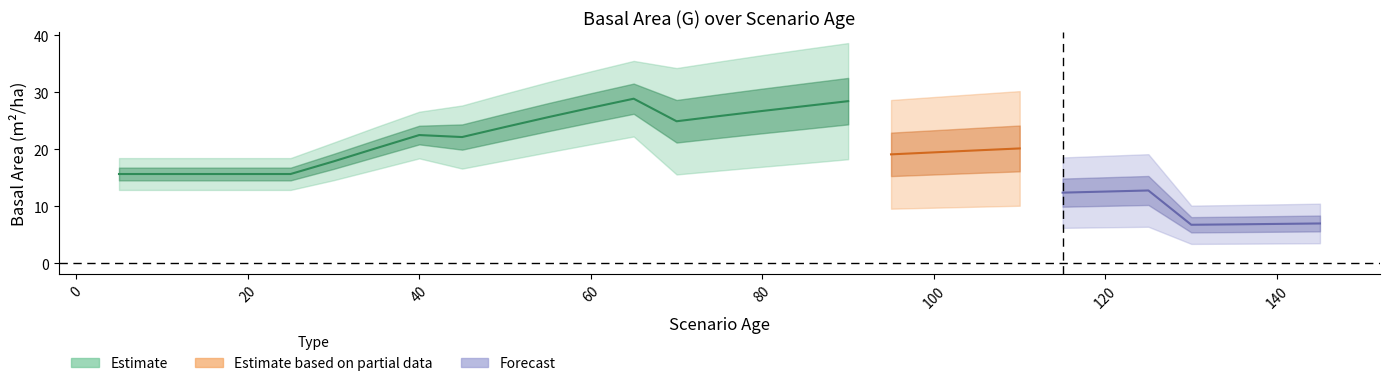

How many distinct data groups are displayed?

3